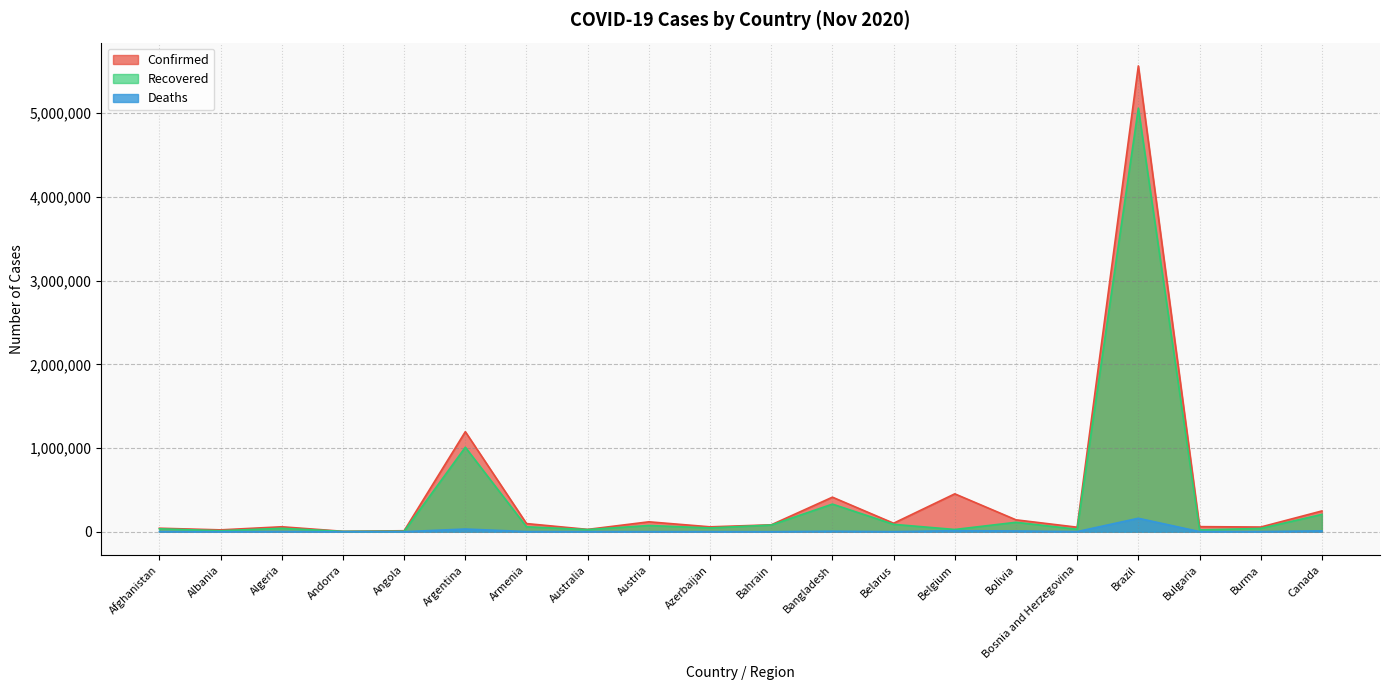

What is the spread (max minus min) of values at Algeria?

56999